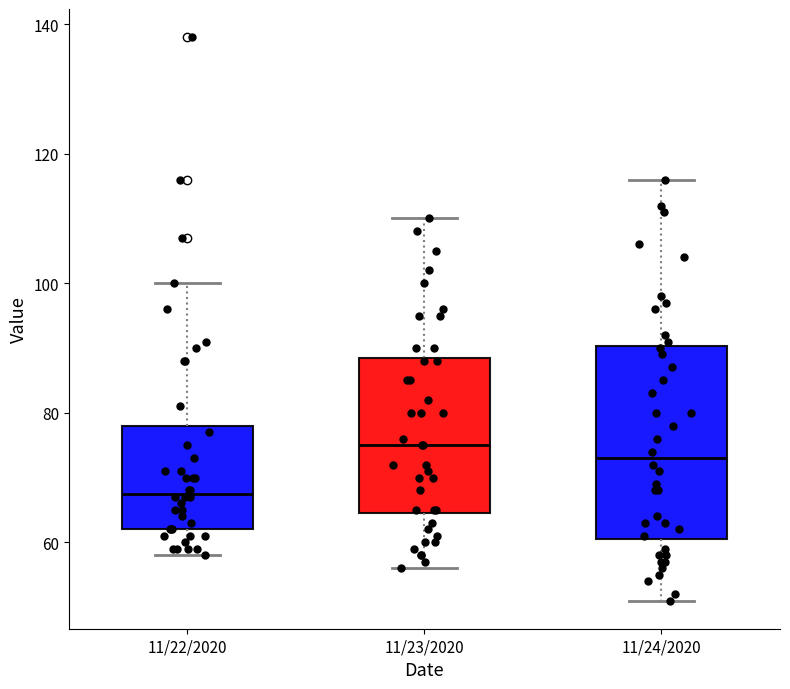

Reading left to right, transcribe this box plot: for each box, give where its median line is, the range the box spans, and where its two whiskers end, as read against the y-axis. The values are not printed on the chart, so give them approximately, as read against the axis.

11/22/2020: median 68, box 62 to 78, whiskers 58 to 100
11/23/2020: median 76, box 64 to 88, whiskers 56 to 110
11/24/2020: median 74, box 60 to 90, whiskers 52 to 116